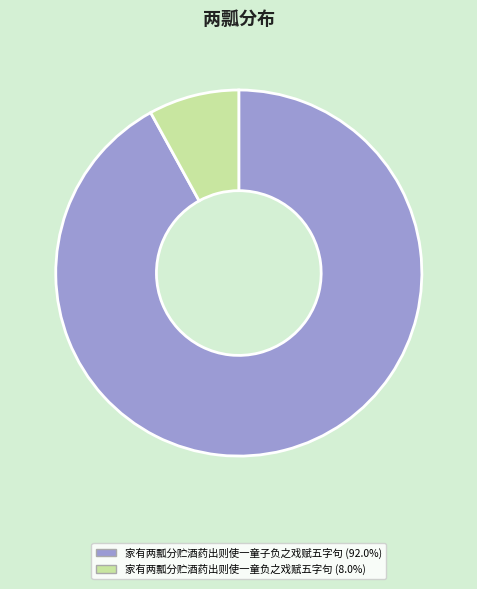

What is the smallest slice in the pie chart?

家有两瓢分贮酒药出则使一童负之戏赋五字句